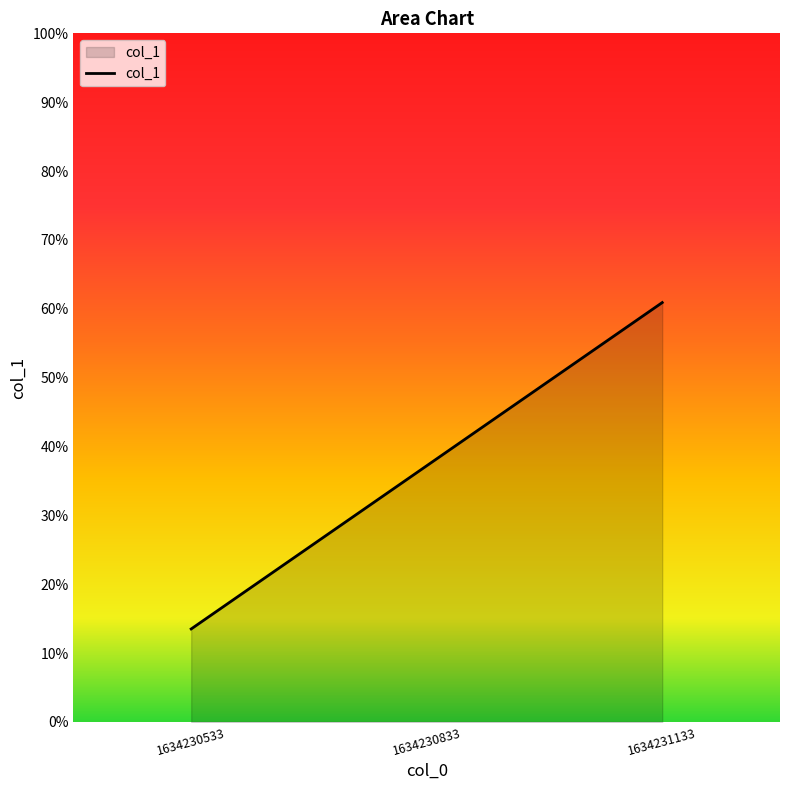

Does the chart display data point markers on the line(s)?

No